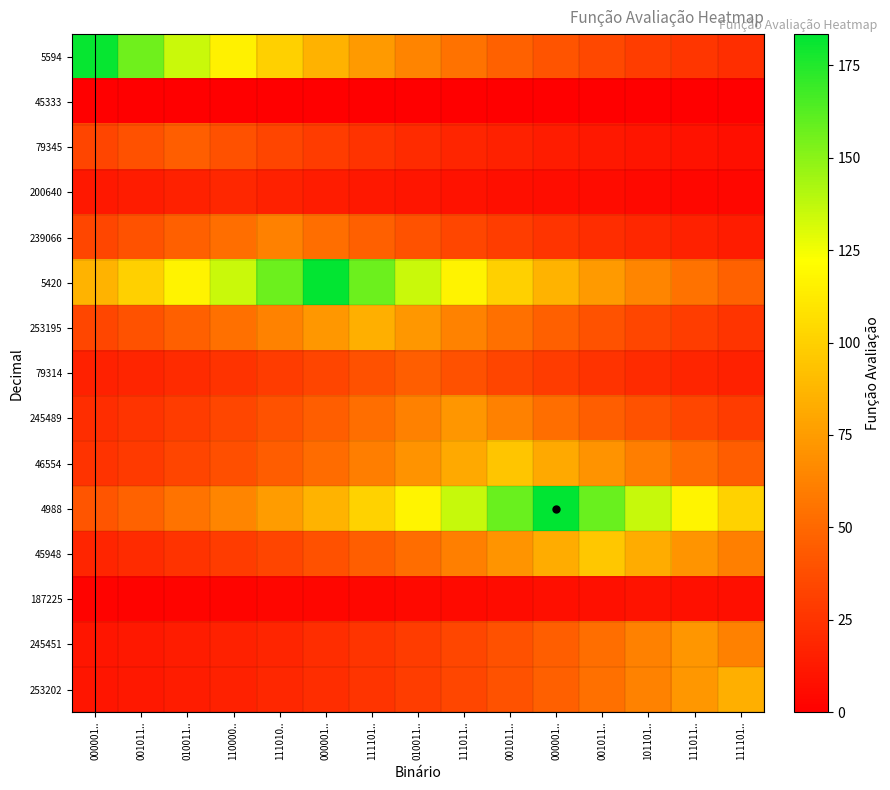

Reading left to right, list all the values displayed in this chart.

5594: 000001..=181.9	001011..=156.6	010011..=134.8	110000..=116.0	111010..=99.8	000001..=85.9	111101..=74.0	010011..=63.7	111011..=54.8	001011..=47.2	000001..=40.6	001011..=34.9	101101..=30.1	111011..=25.9	111101..=22.3
45333: 000001..=0.0	001011..=0.0	010011..=0.0	110000..=0.0	111010..=0.0	000001..=0.0	111101..=0.0	010011..=0.0	111011..=0.0	001011..=0.0	000001..=0.0	001011..=0.0	101101..=0.0	111011..=0.0	111101..=0.0
79345: 000001..=33.6	001011..=39.1	010011..=45.4	110000..=39.1	111010..=33.6	000001..=28.9	111101..=24.9	010011..=21.4	111011..=18.4	001011..=15.9	000001..=13.7	001011..=11.8	101101..=10.1	111011..=8.7	111101..=7.5
200640: 000001..=12.2	001011..=14.1	010011..=16.4	110000..=19.1	111010..=16.4	000001..=14.1	111101..=12.2	010011..=10.5	111011..=9.0	001011..=7.8	000001..=6.7	001011..=5.7	101101..=4.9	111011..=4.3	111101..=3.7
239066: 000001..=34.1	001011..=39.7	010011..=46.1	110000..=53.5	111010..=62.2	000001..=53.5	111101..=46.1	010011..=39.7	111011..=34.1	001011..=29.4	000001..=25.3	001011..=21.8	101101..=18.7	111011..=16.1	111101..=13.9
5420: 000001..=86.1	001011..=100.1	010011..=116.3	110000..=135.1	111010..=157.0	000001..=182.4	111101..=157.0	010011..=135.1	111011..=116.3	001011..=100.1	000001..=86.1	001011..=74.1	101101..=63.8	111011..=54.9	111101..=47.3
253195: 000001..=34.3	001011..=39.8	010011..=46.3	110000..=53.7	111010..=62.4	000001..=72.5	111101..=84.3	010011..=72.5	111011..=62.4	001011..=53.7	000001..=46.3	001011..=39.8	101101..=34.3	111011..=29.5	111101..=25.4
79314: 000001..=15.9	001011..=18.5	010011..=21.4	110000..=24.9	111010..=29.0	000001..=33.6	111101..=39.1	010011..=45.4	111011..=39.1	001011..=33.6	000001..=29.0	001011..=24.9	101101..=21.4	111011..=18.5	111101..=15.9
245489: 000001..=21.6	001011..=25.1	010011..=29.2	110000..=33.9	111010..=39.4	000001..=45.8	111101..=53.2	010011..=61.8	111011..=71.8	001011..=61.8	000001..=53.2	001011..=45.8	101101..=39.4	111011..=33.9	111101..=29.2
46554: 000001..=24.6	001011..=28.6	010011..=33.2	110000..=38.6	111010..=44.8	000001..=52.0	111101..=60.5	010011..=70.2	111011..=81.6	001011..=94.8	000001..=81.6	001011..=70.2	101101..=60.5	111011..=52.0	111101..=44.8
4988: 000001..=40.9	001011..=47.6	010011..=55.2	110000..=64.2	111010..=74.6	000001..=86.6	111101..=100.7	010011..=117.0	111011..=135.9	001011..=157.9	000001..=183.4	001011..=157.9	101101..=135.9	111011..=117.0	111101..=100.7
45948: 000001..=18.4	001011..=21.4	010011..=24.9	110000..=28.9	111010..=33.6	000001..=39.0	111101..=45.3	010011..=52.6	111011..=61.2	001011..=71.1	000001..=82.5	001011..=95.9	101101..=82.5	111011..=71.1	111101..=61.2
187225: 000001..=1.6	001011..=1.9	010011..=2.2	110000..=2.6	111010..=3.0	000001..=3.5	111101..=4.0	010011..=4.7	111011..=5.4	001011..=6.3	000001..=7.3	001011..=8.5	101101..=9.9	111011..=8.5	111101..=7.3
245451: 000001..=10.2	001011..=11.9	010011..=13.8	110000..=16.0	111010..=18.6	000001..=21.6	111101..=25.1	010011..=29.2	111011..=33.9	001011..=39.4	000001..=45.8	001011..=53.2	101101..=61.8	111011..=71.8	111101..=61.8
253202: 000001..=10.3	001011..=12.0	010011..=13.9	110000..=16.2	111010..=18.8	000001..=21.9	111101..=25.4	010011..=29.5	111011..=34.3	001011..=39.8	000001..=46.3	001011..=53.8	101101..=62.4	111011..=72.6	111101..=84.3